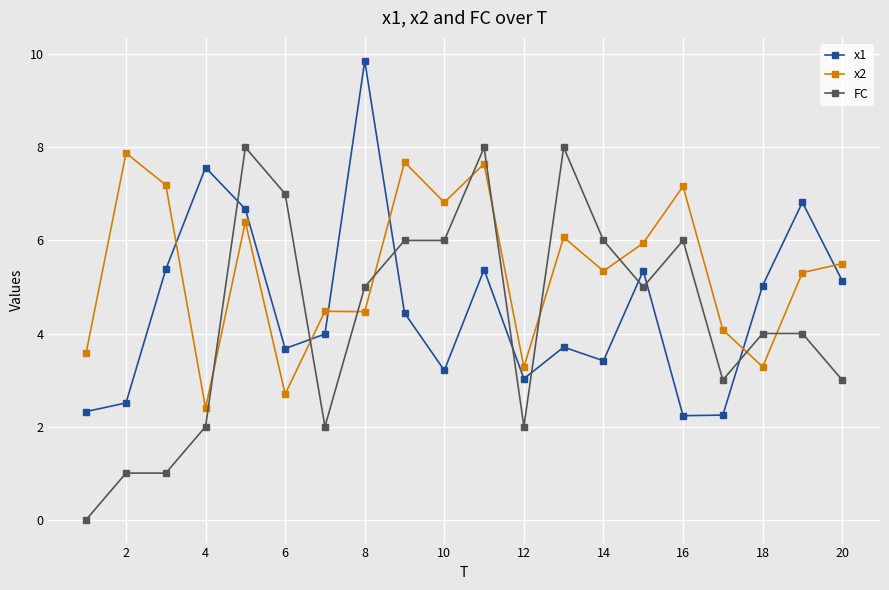

Count the number of categories in the chart.

20